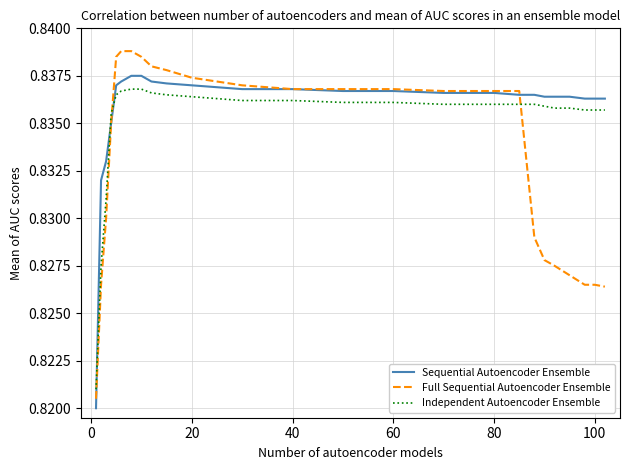

Which series has the largest range (max minus min)?

Full Sequential Autoencoder Ensemble